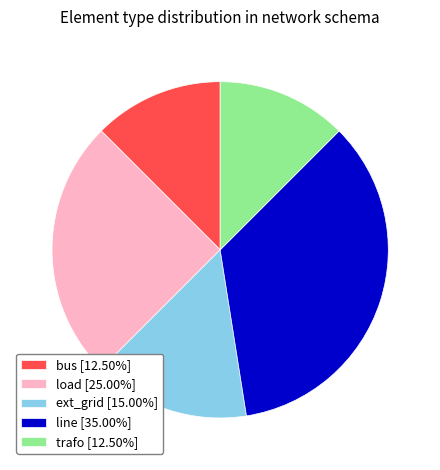

Is there a majority slice in this chart?

No